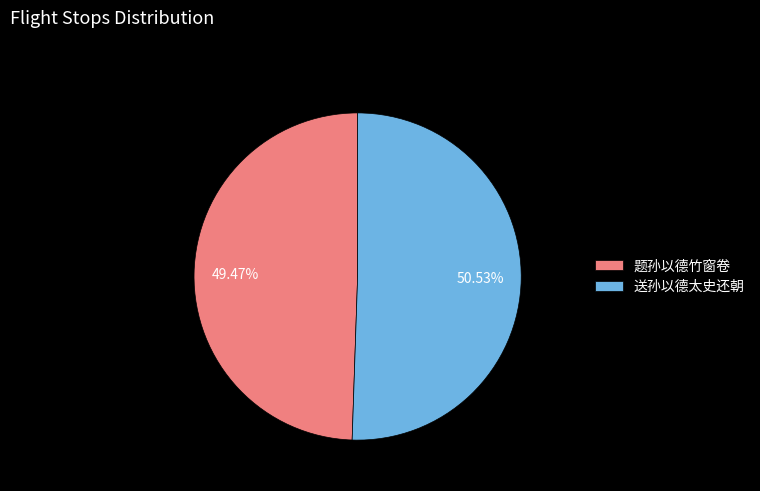

What percentage do 题孙以德竹窗卷 and 送孙以德太史还朝 together represent?

100.0%